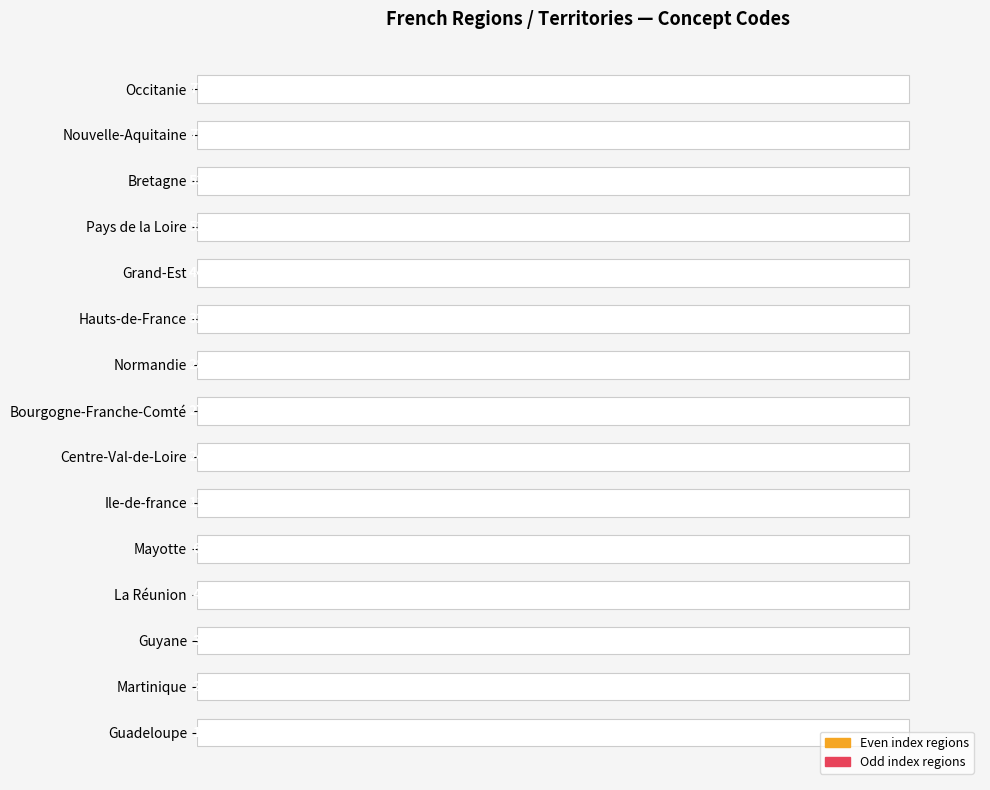

How many bars are there in total?

15